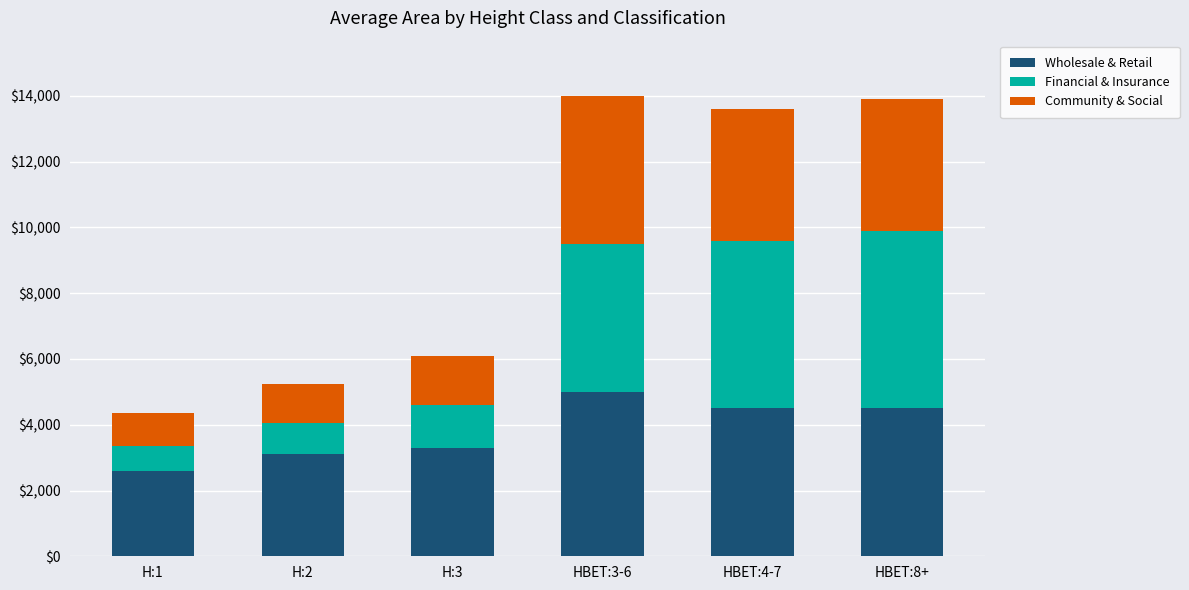

What is the total value across all series at HBET:3-6?

14000